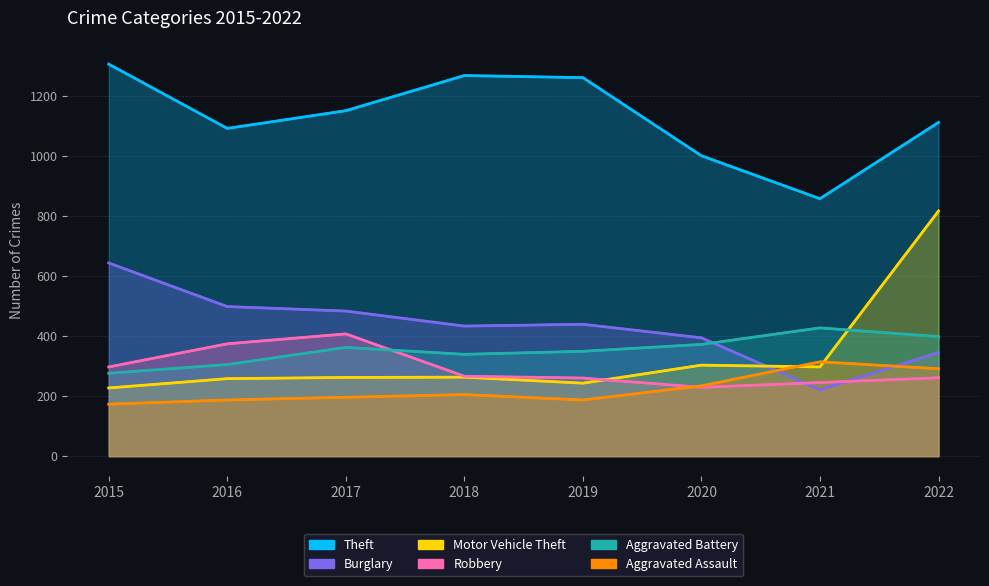

What is the difference between the maximum and minimum values in the Aggravated Battery series?

151